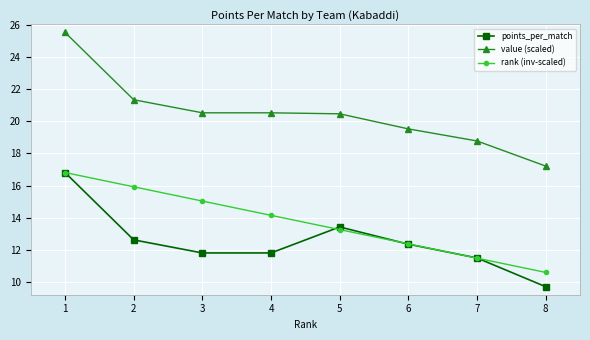

Read the points_per_match value at 7.

11.5